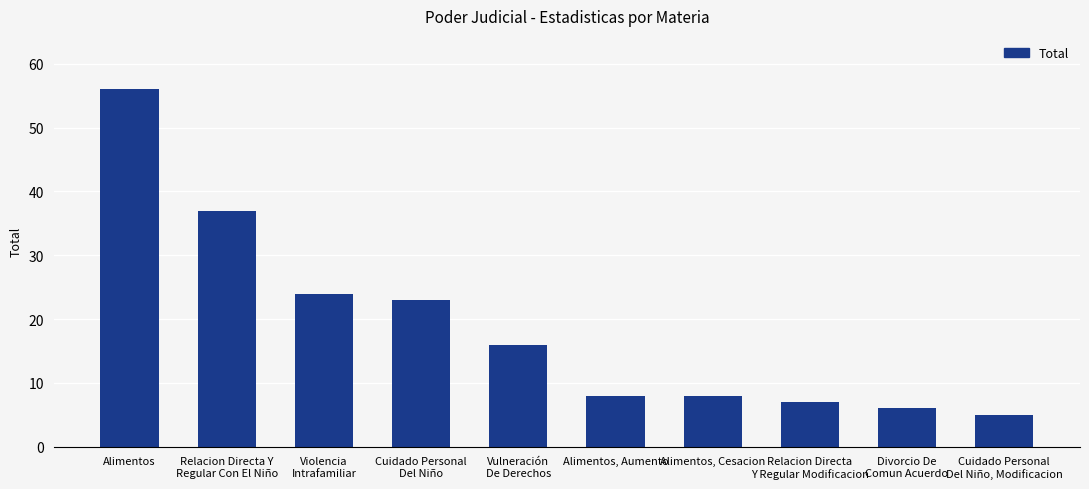

What value does the data have at Relacion Directa Y
Regular Con El Niño, to the nearest 5?

35